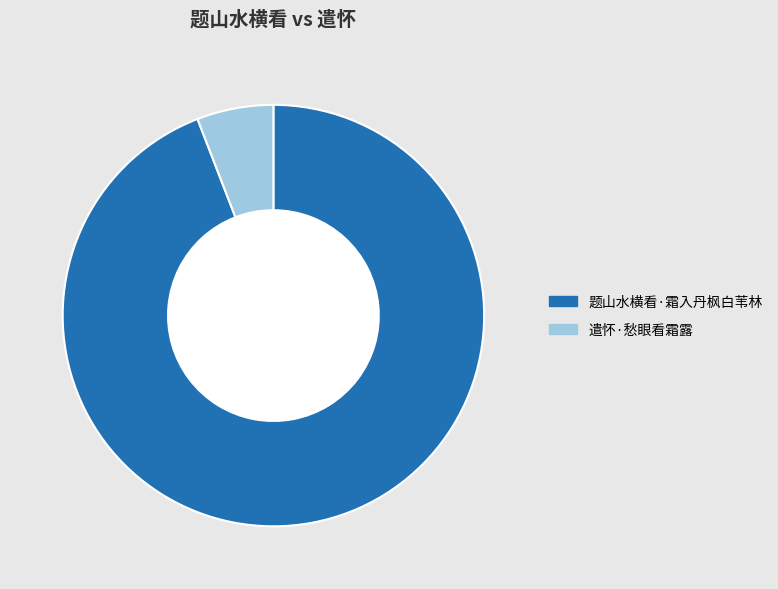

Which category has the smallest portion of the pie?

遣怀·愁眼看霜露